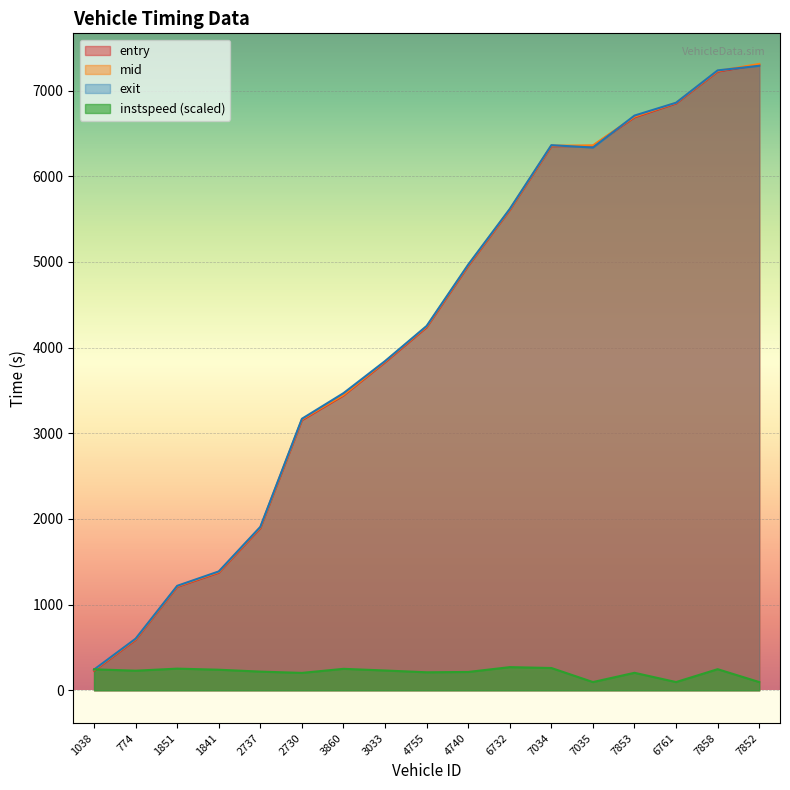

At which category is the sum across all series the highest?

7852